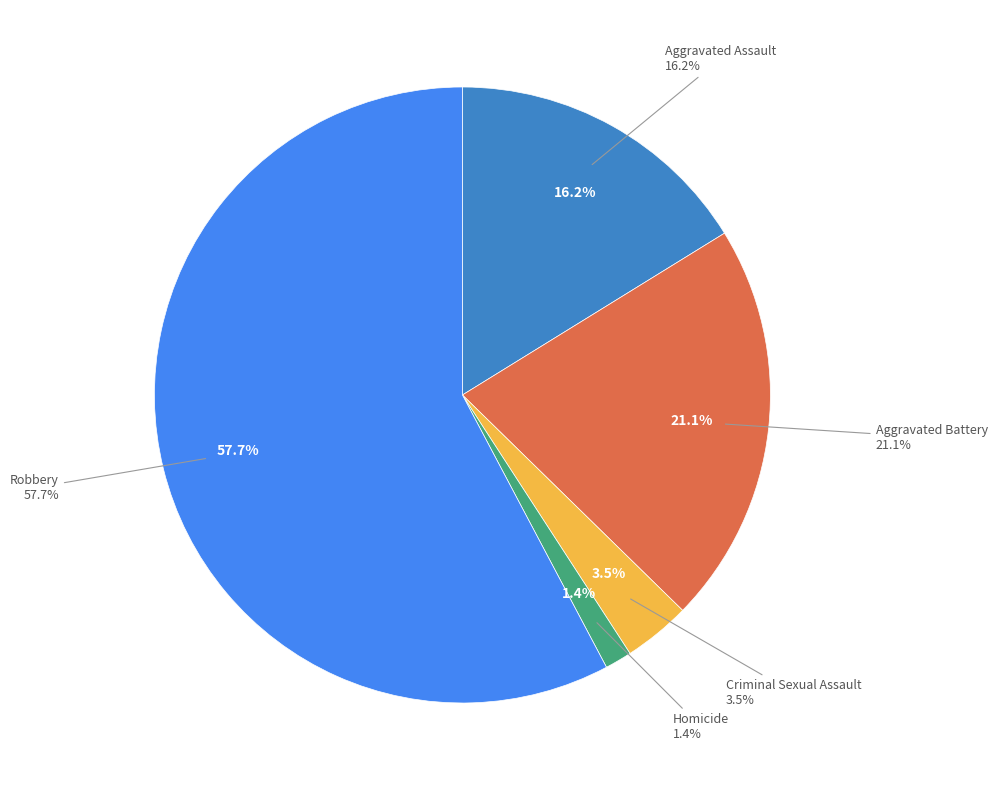

Approximately how many times larger is the value at Aggravated Assault compared to Robbery?

0.3